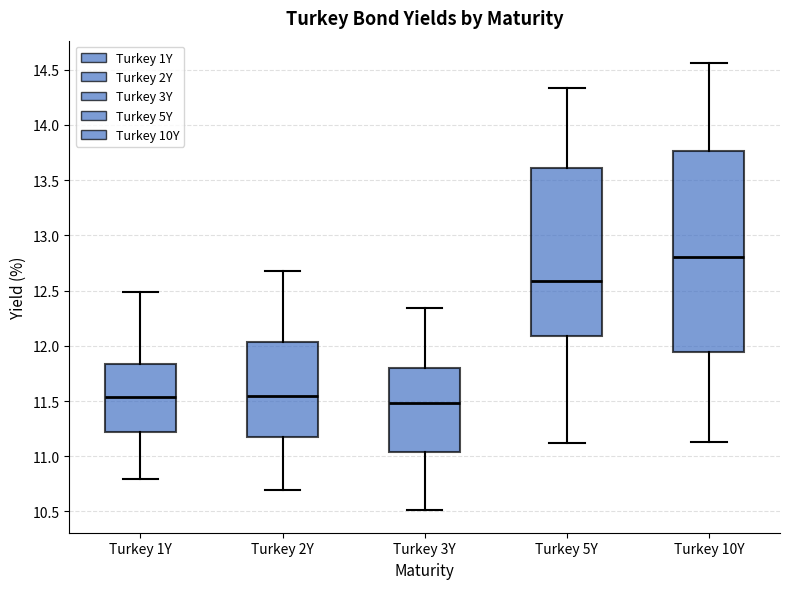

Which box is the tallest, from its lower edge to its upper edge?

Turkey 10Y